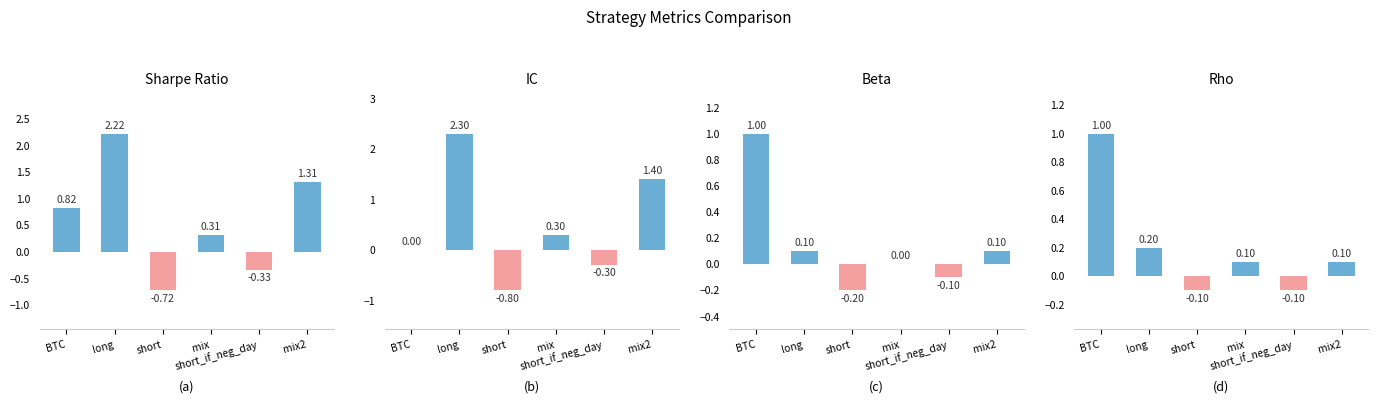

What are all the series names shown in the legend?

sharpe, IC, beta, rho